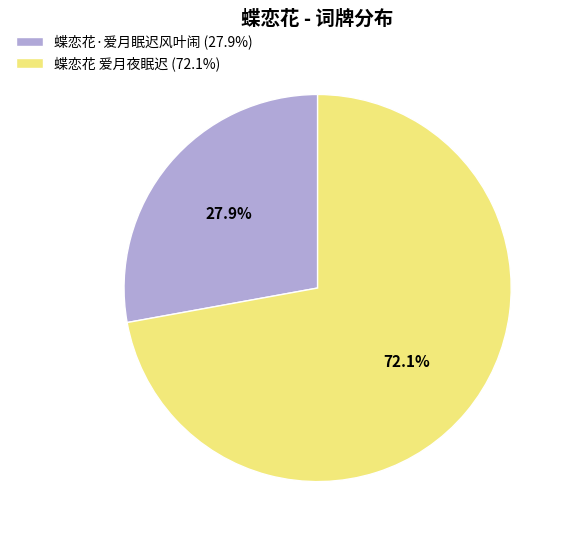

Count the number of slices in the pie.

2